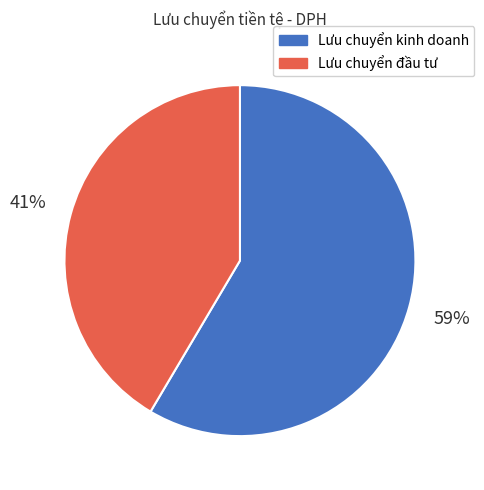

To the nearest percent, what is the average slice percentage?

50%